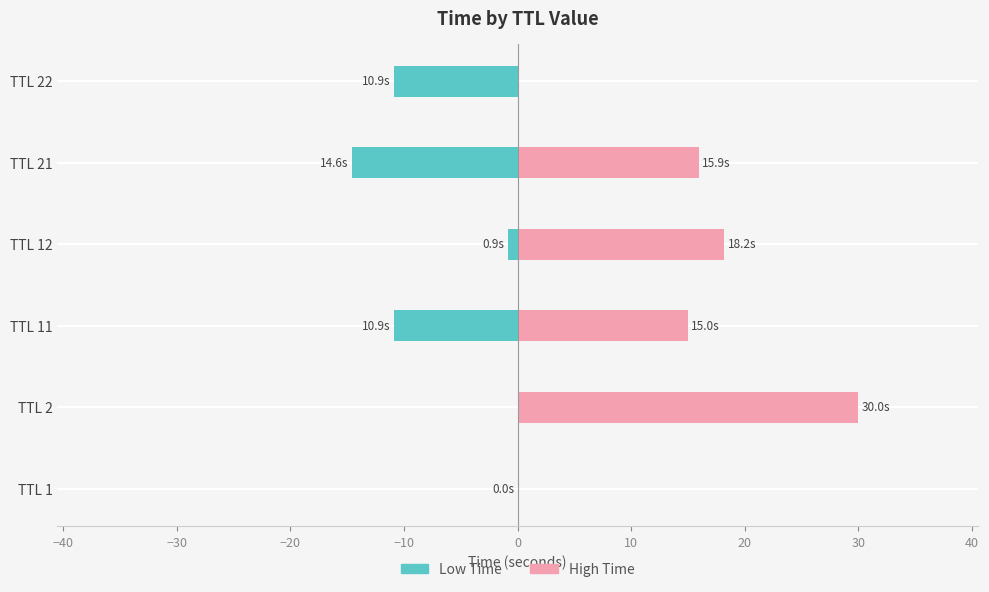

What is the smallest value displayed?

-14.6